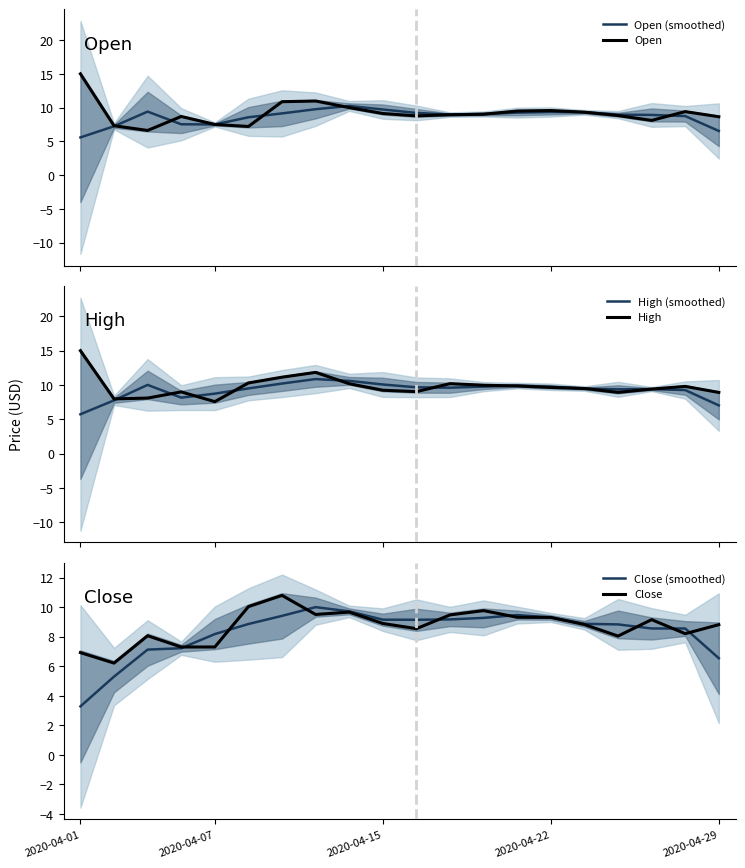

How many data points in Close are above 8?

16